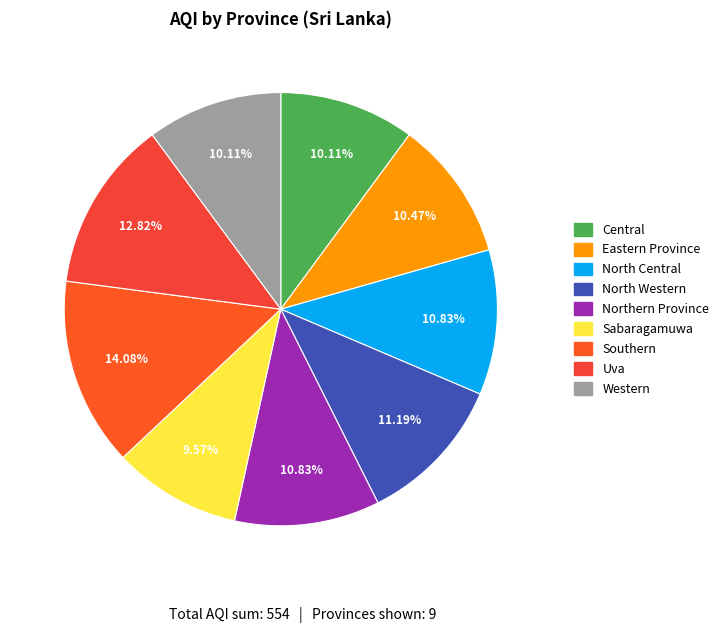

How many slices are in this pie chart?

9